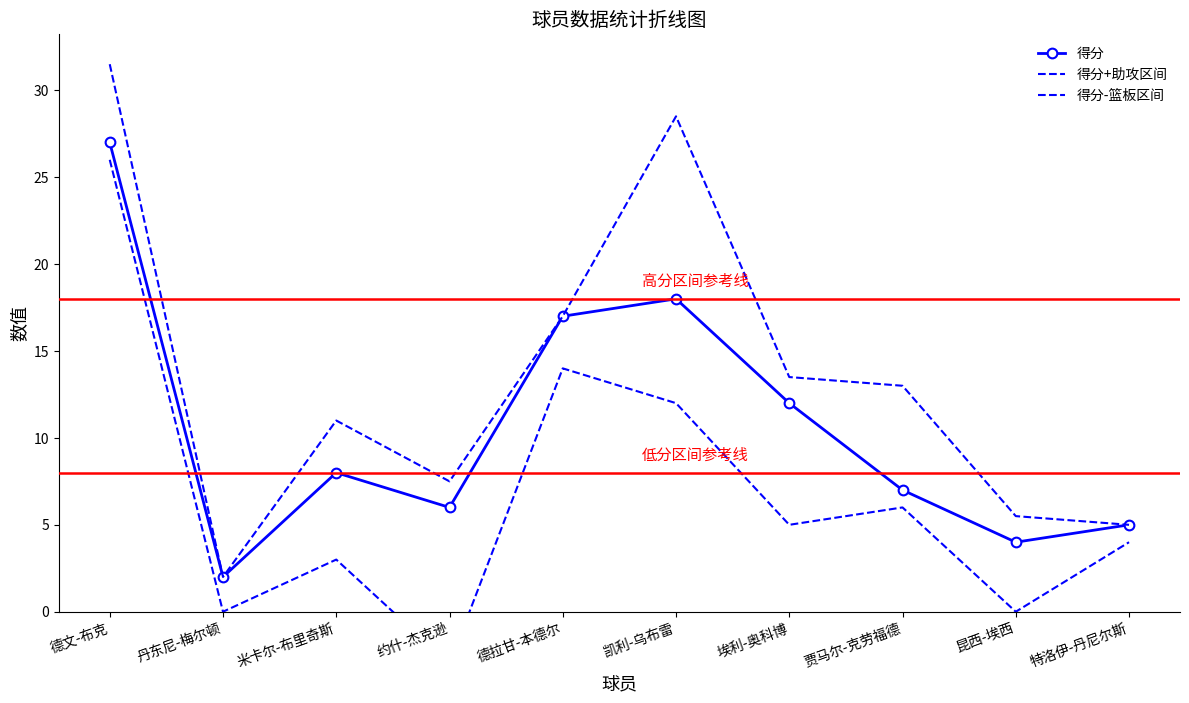

What is the difference between the highest and lowest values at 贾马尔-克劳福德?

7.0